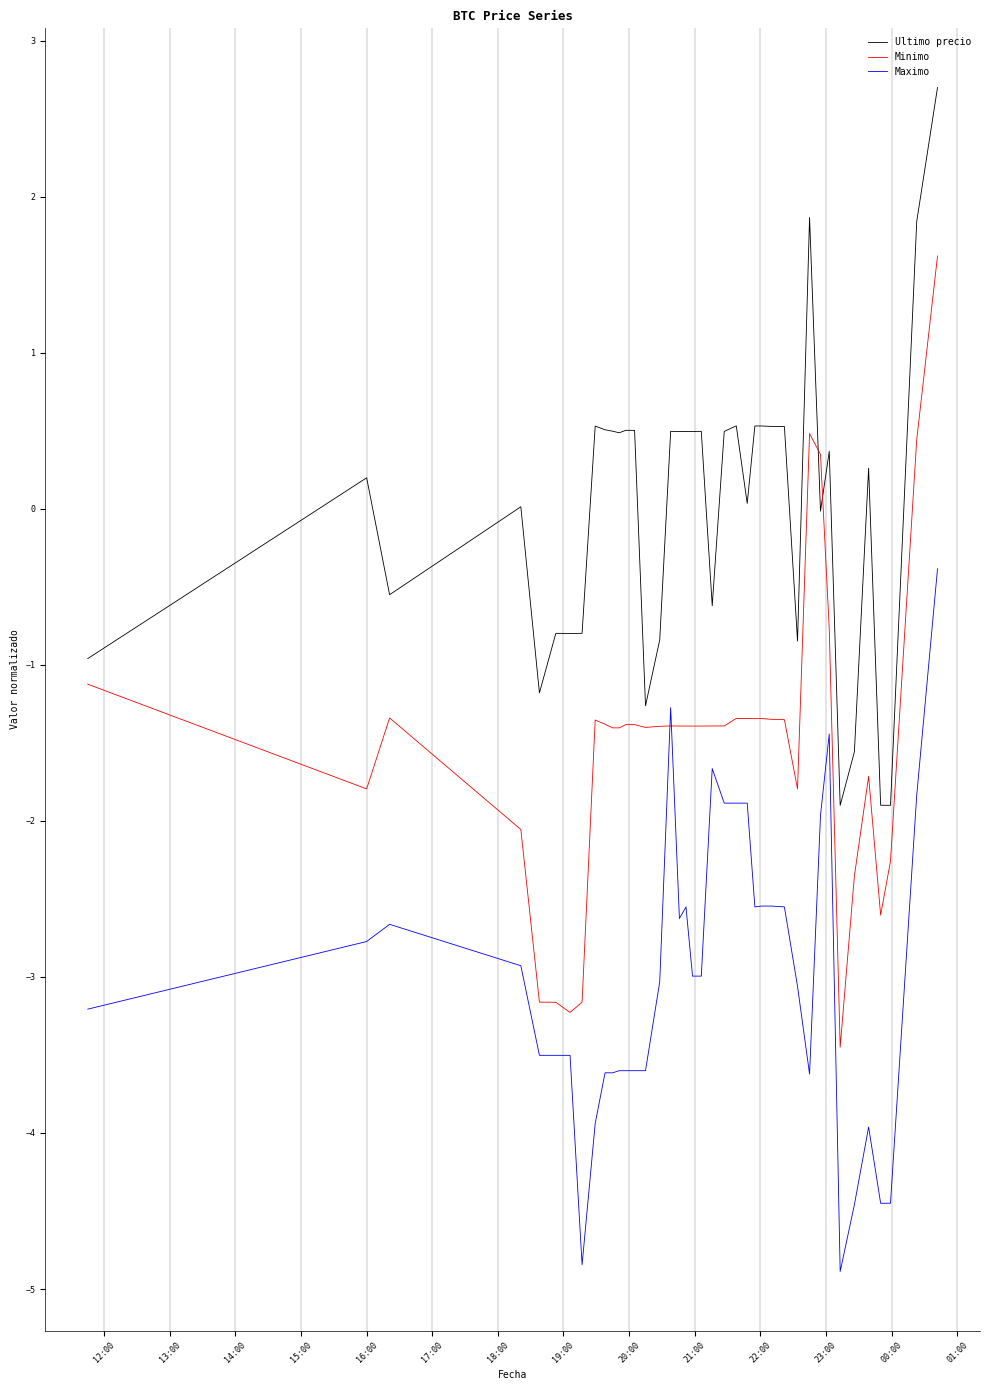

Which series has the widest spread of values?

Minimo